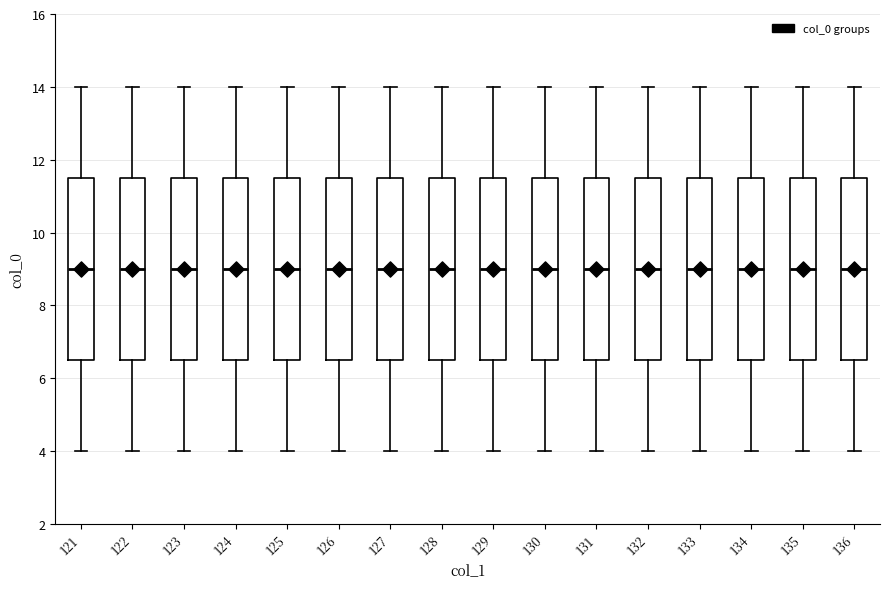

Reading left to right, transcribe this box plot: for each box, give where its median line is, the range the box spans, and where its two whiskers end, as read against the y-axis. The values are not printed on the chart, so give them approximately, as read against the axis.

121: median 9.0, box 6.6 to 11.6, whiskers 4.0 to 14.0
122: median 9.0, box 6.6 to 11.6, whiskers 4.0 to 14.0
123: median 9.0, box 6.6 to 11.6, whiskers 4.0 to 14.0
124: median 9.0, box 6.6 to 11.6, whiskers 4.0 to 14.0
125: median 9.0, box 6.6 to 11.6, whiskers 4.0 to 14.0
126: median 9.0, box 6.6 to 11.6, whiskers 4.0 to 14.0
127: median 9.0, box 6.6 to 11.6, whiskers 4.0 to 14.0
128: median 9.0, box 6.6 to 11.6, whiskers 4.0 to 14.0
129: median 9.0, box 6.6 to 11.6, whiskers 4.0 to 14.0
130: median 9.0, box 6.6 to 11.6, whiskers 4.0 to 14.0
131: median 9.0, box 6.6 to 11.6, whiskers 4.0 to 14.0
132: median 9.0, box 6.6 to 11.6, whiskers 4.0 to 14.0
133: median 9.0, box 6.6 to 11.6, whiskers 4.0 to 14.0
134: median 9.0, box 6.6 to 11.6, whiskers 4.0 to 14.0
135: median 9.0, box 6.6 to 11.6, whiskers 4.0 to 14.0
136: median 9.0, box 6.6 to 11.6, whiskers 4.0 to 14.0